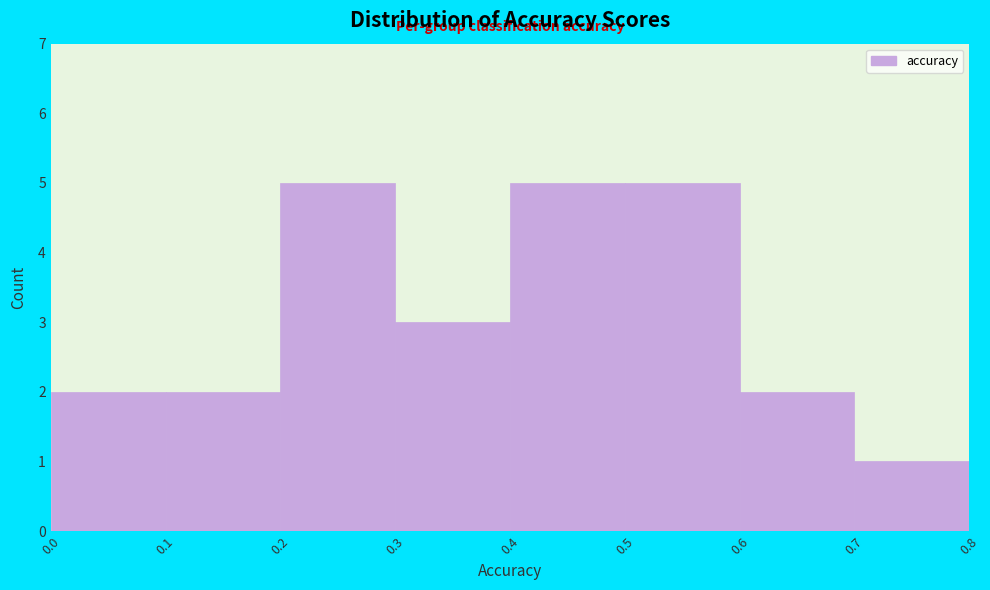

Reading left to right, list every bar in this chart as the range it spans on the x-axis followed by its height. The values are not printed on the chart, so give them approximately, as read against the axis.

0.0 to 0.1: 2
0.1 to 0.2: 2
0.2 to 0.3: 5
0.3 to 0.4: 3
0.4 to 0.5: 5
0.5 to 0.6: 5
0.6 to 0.7: 2
0.7 to 0.8: 1